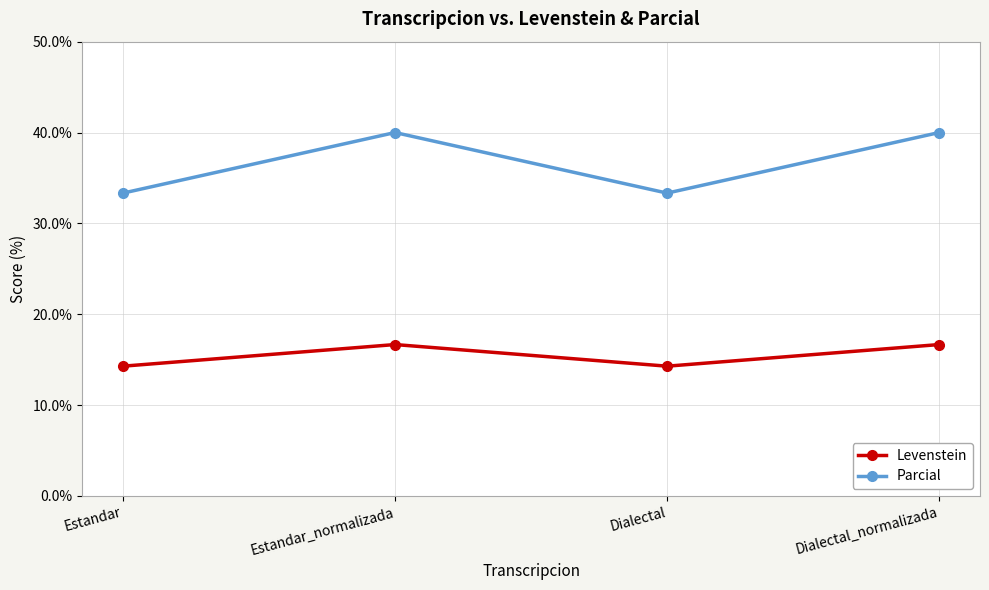

Does the chart have visible grid lines?

Yes